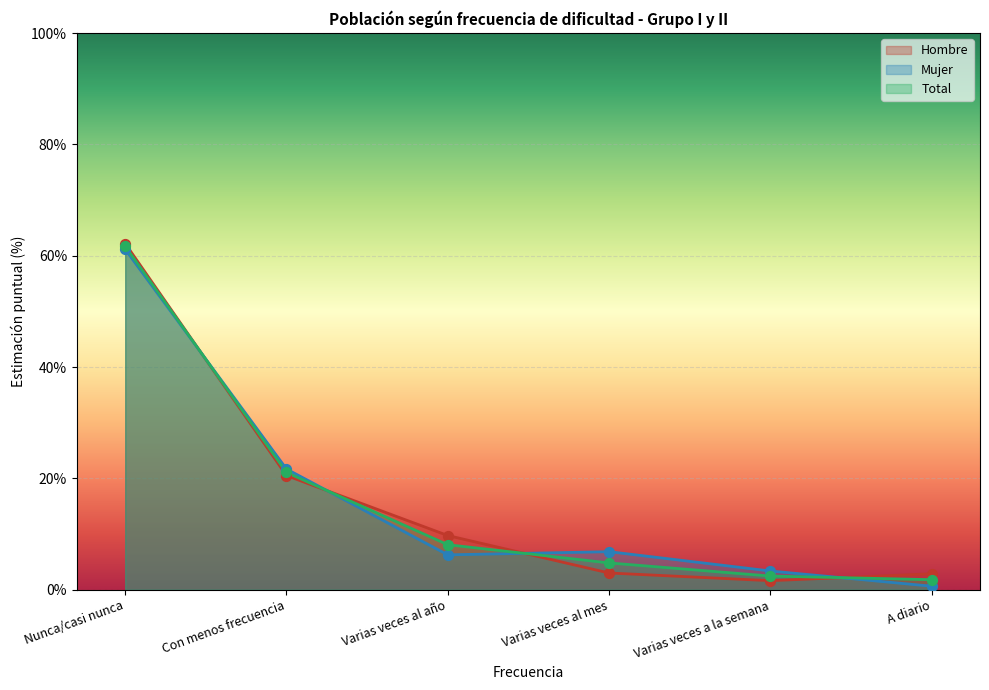

At how many categories does at least one series exceed 57?

1